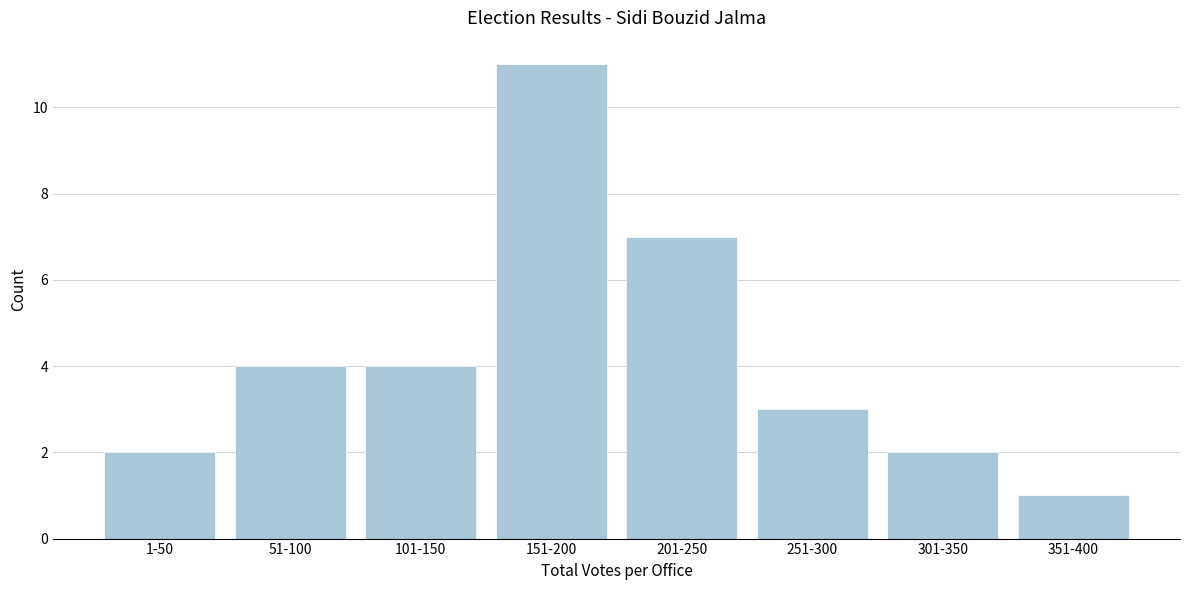

Reading left to right, list all the values displayed in this chart.

2	4	4	11	7	3	2	1